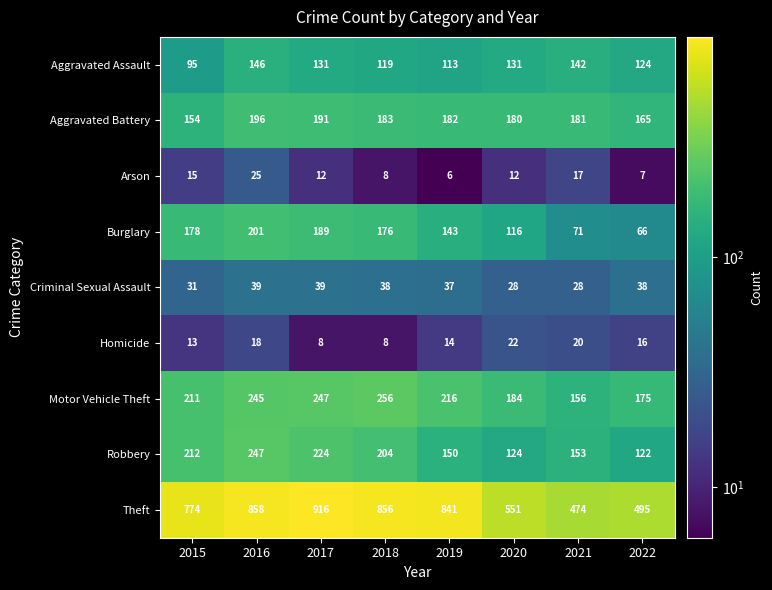

How many categories are shown in the chart?

8